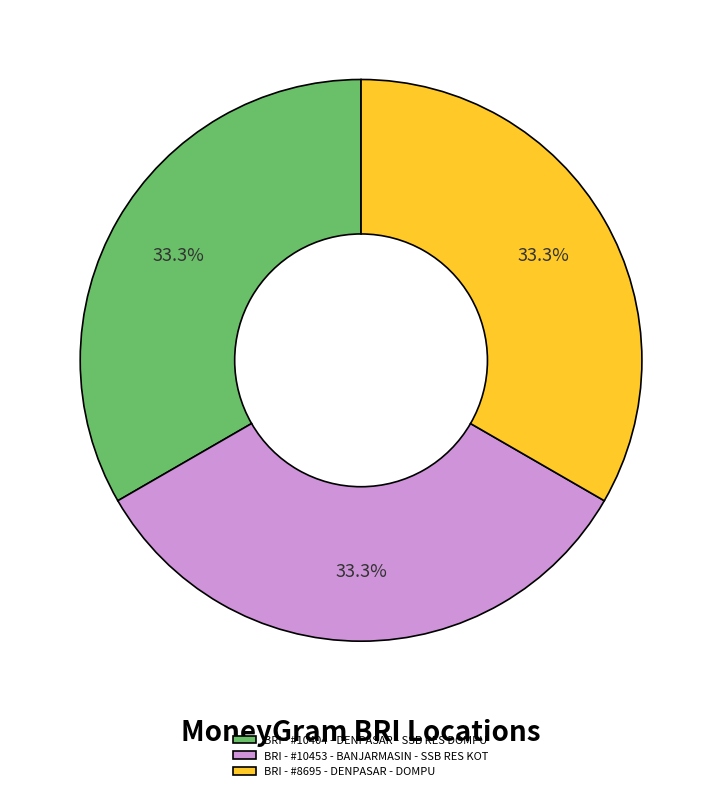

Combined, do BRI - #8695 - DENPASAR - DOMPU and BRI - #10404 - DENPASAR - SSB RES DOMPU account for over 50%?

Yes